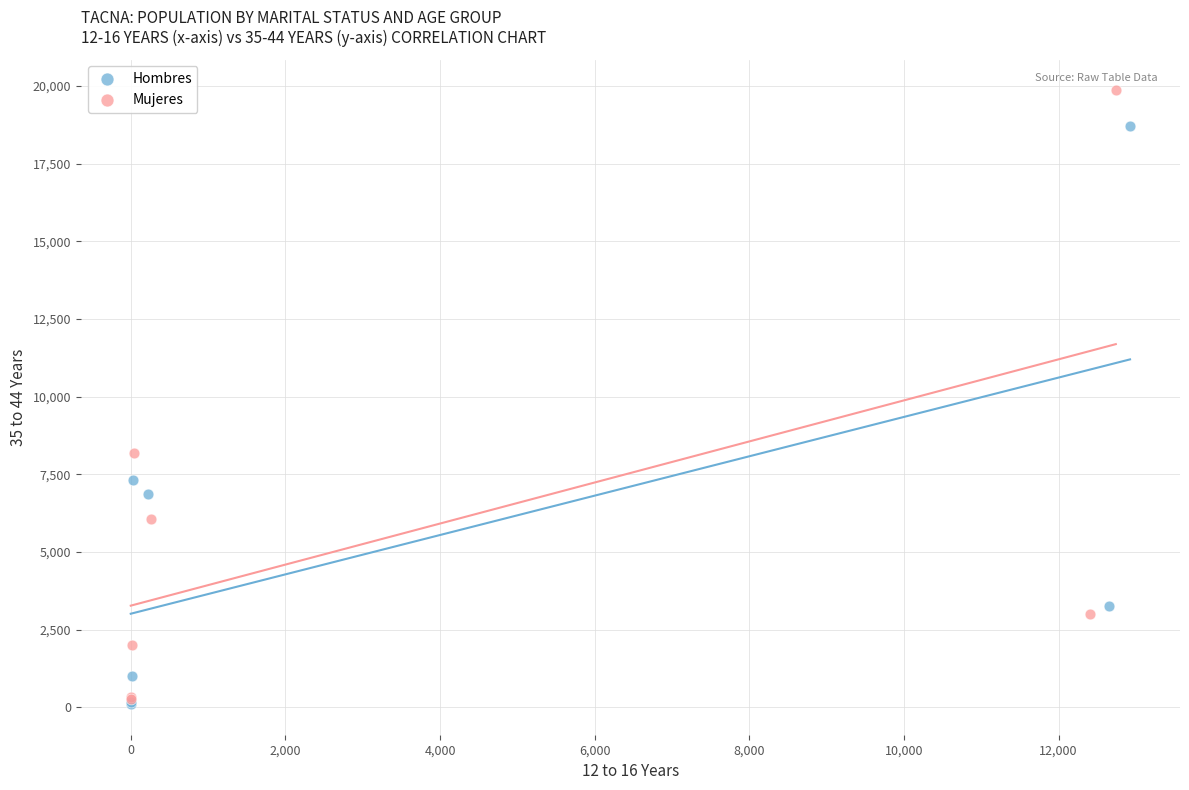

Which series reaches the maximum Y coordinate?

Mujeres